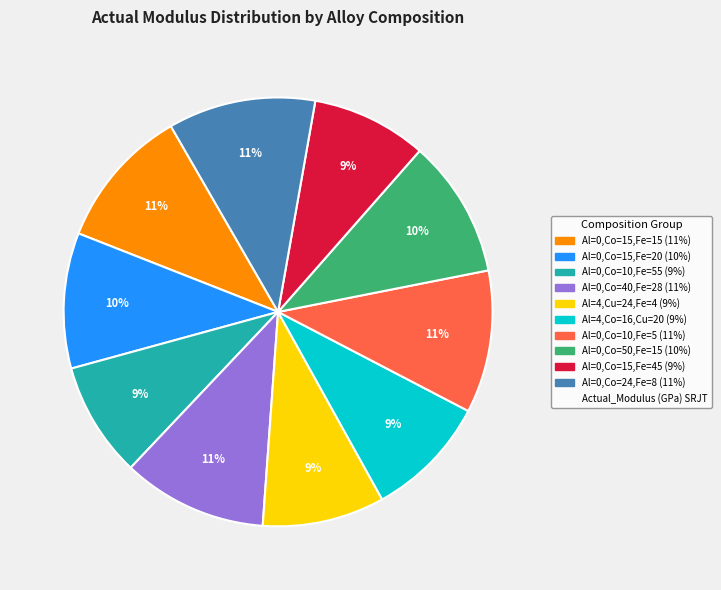

To the nearest percent, what is the average slice percentage?

10%